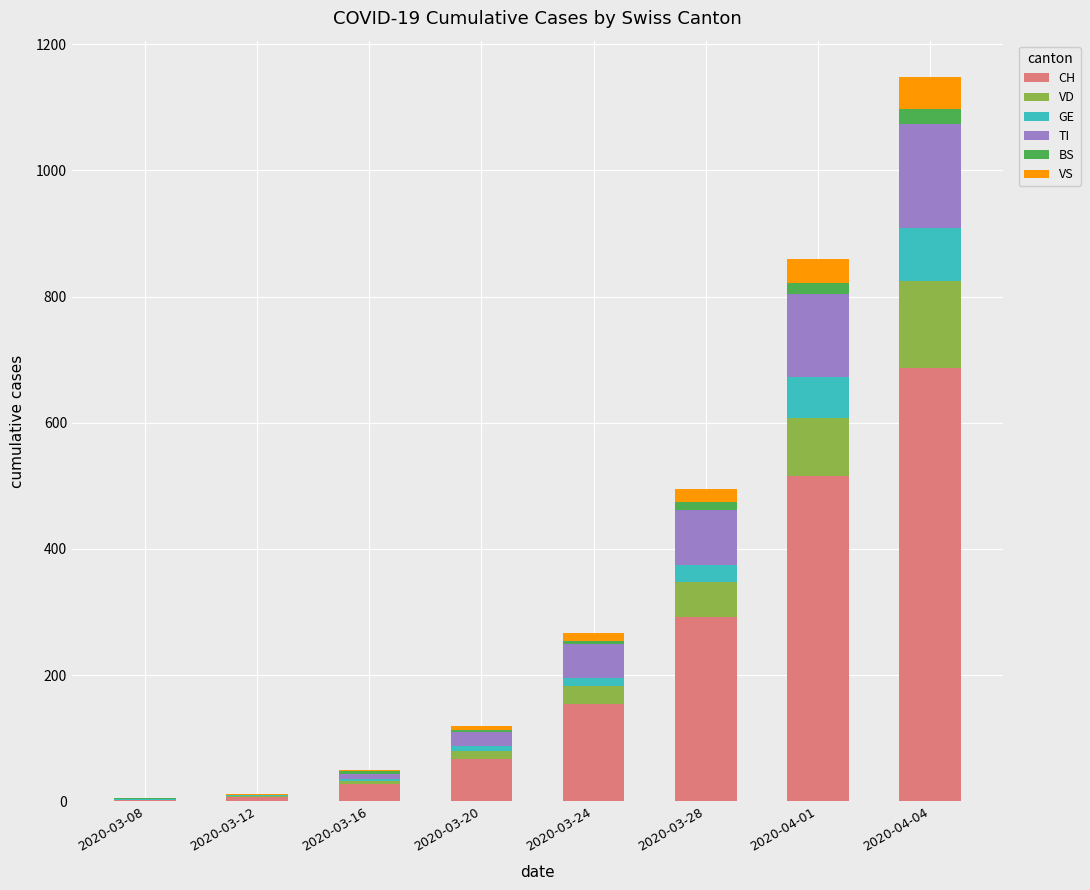

The value of CH at 2020-03-20 is 68. True or false?

True